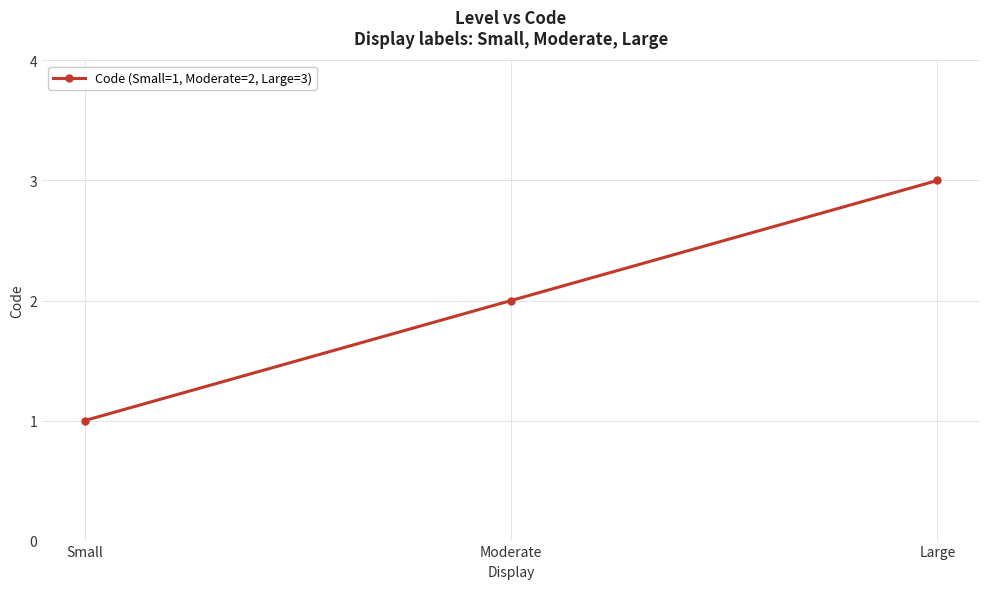

The value at Small is 1. True or false?

True